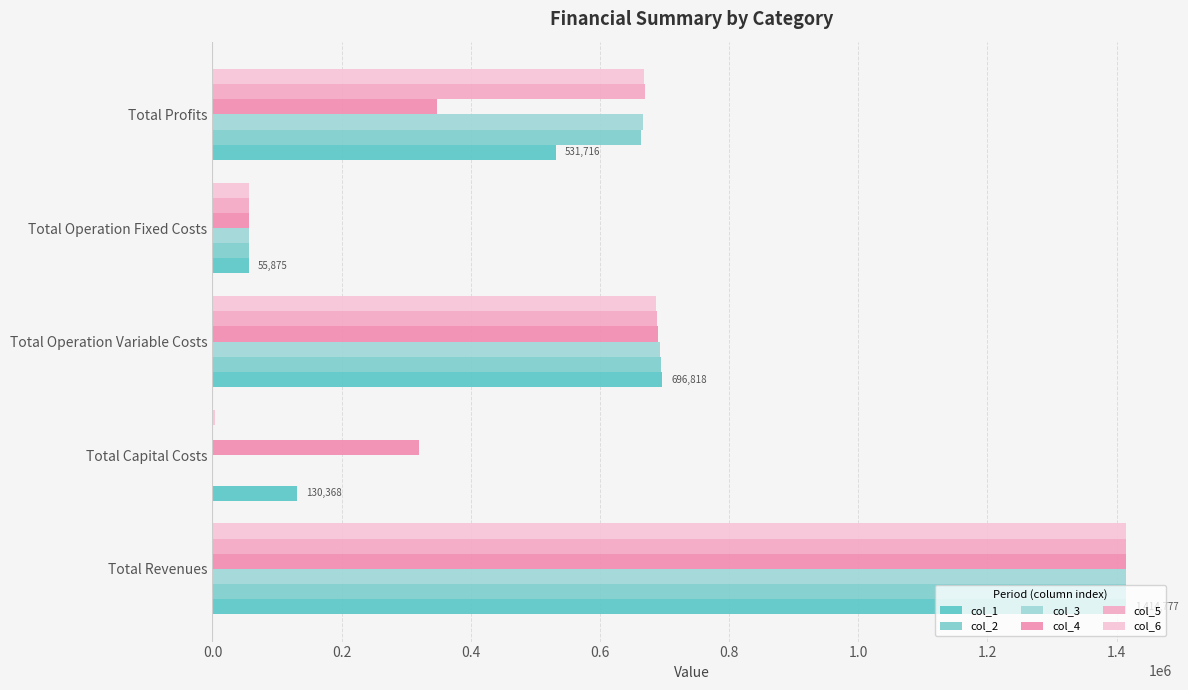

Count the number of categories in the chart.

5